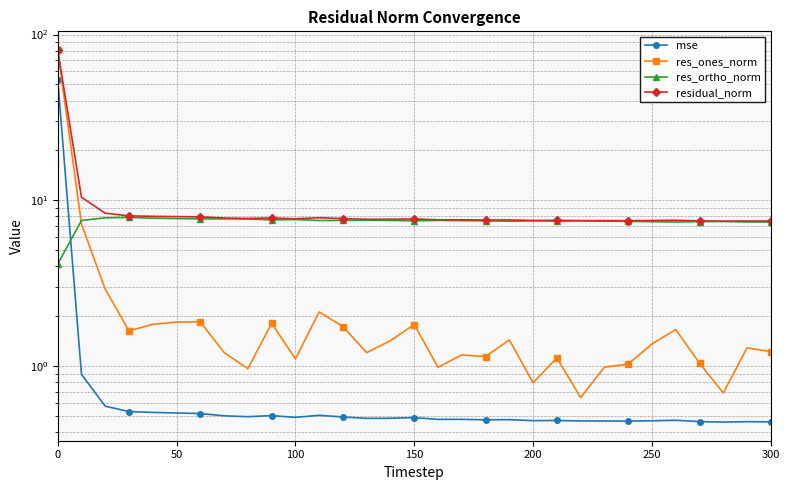

Reading right to left, extract all data points from this chart.

mse: 0.5	0.5	0.5	0.5	0.5	0.5	0.5	0.5	0.5	0.5	0.5	0.5	0.5	0.5	0.5	0.5	0.5	0.5	0.5	0.5	0.5	0.5	0.5	0.5	0.5	0.5	0.5	0.5	0.6	0.9	53.4
res_ones_norm: 1.2	1.3	0.7	1.0	1.7	1.4	1.0	1.0	0.6	1.1	0.8	1.4	1.1	1.2	1.0	1.8	1.4	1.2	1.7	2.1	1.1	1.8	1.0	1.2	1.9	1.8	1.8	1.6	2.9	7.2	80.6
res_ortho_norm: 7.4	7.4	7.5	7.4	7.4	7.4	7.5	7.5	7.5	7.5	7.5	7.5	7.5	7.5	7.6	7.5	7.6	7.6	7.6	7.6	7.7	7.6	7.7	7.7	7.7	7.8	7.8	7.9	7.8	7.6	4.1
residual_norm: 7.5	7.5	7.5	7.5	7.6	7.6	7.5	7.6	7.6	7.6	7.6	7.6	7.6	7.6	7.6	7.7	7.7	7.7	7.8	7.9	7.7	7.8	7.8	7.8	8.0	8.0	8.0	8.1	8.4	10.4	80.7